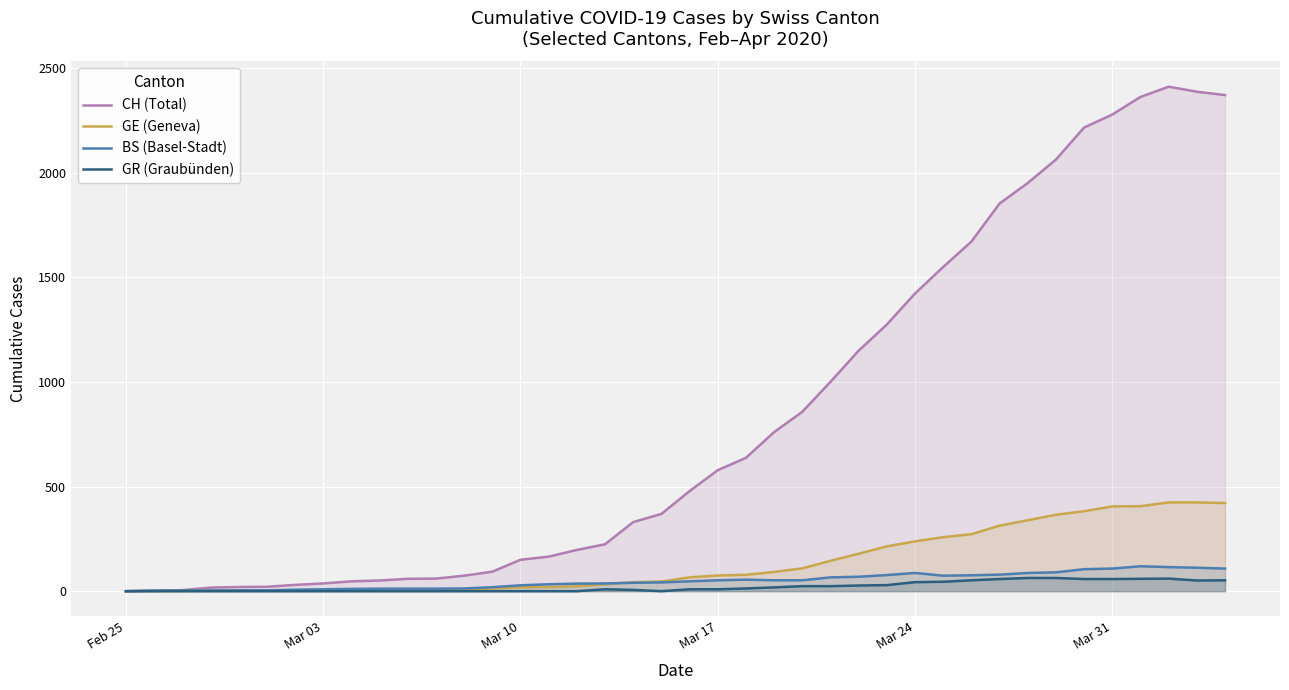

What is the maximum value shown in the chart?

2410